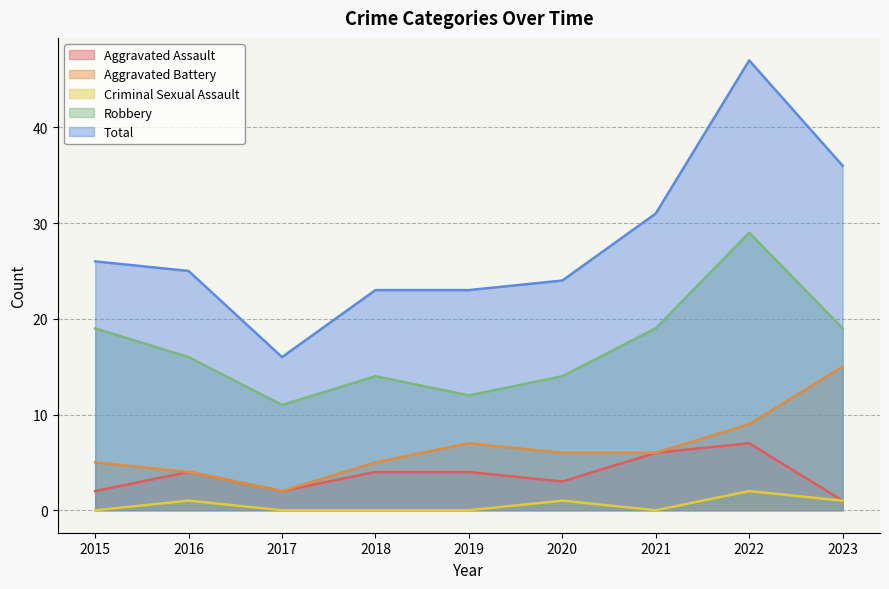

How many values in the Total series exceed 25?

4